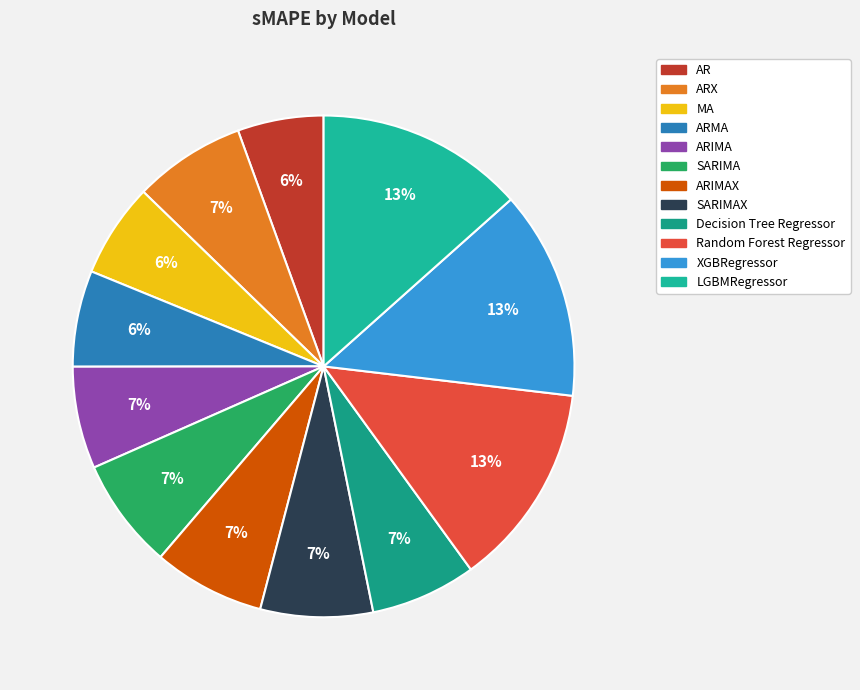

Count the number of slices in the pie.

12